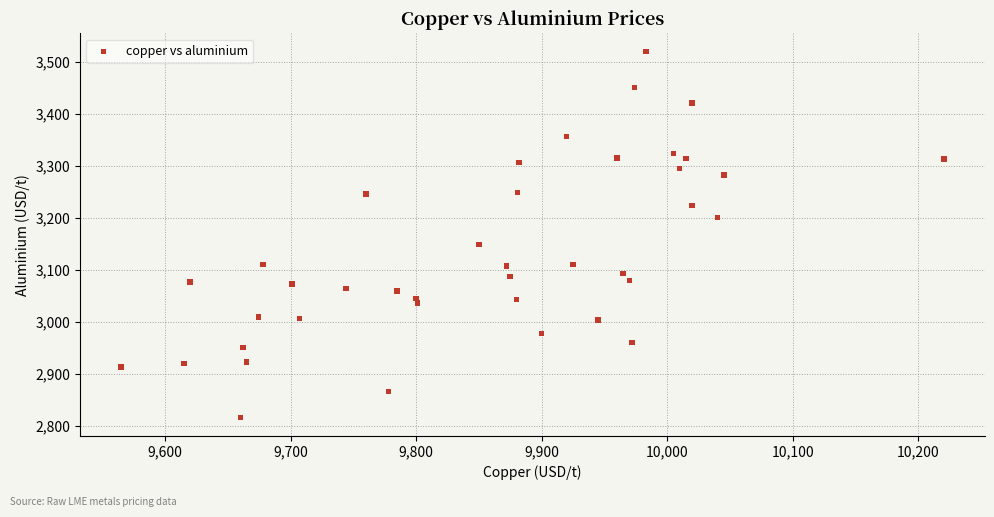

What Y value in the scatter plot is closest to 3167?

3148.0